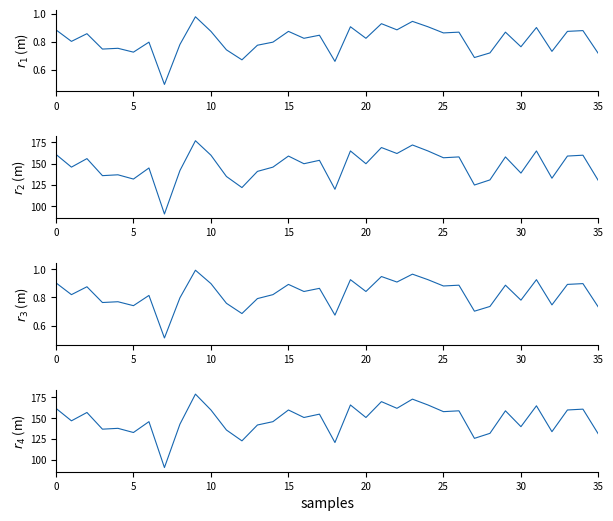

Reading right to left, transcribe all the data shown in this chart.

initial_prop_genoed: 0.7	0.9	0.9	0.7	0.9	0.8	0.9	0.7	0.7	0.9	0.9	0.9	0.9	0.9	0.9	0.8	0.9	0.7	0.8	0.8	0.9	0.8	0.8	0.7	0.7	0.9	1.0	0.8	0.5	0.8	0.7	0.8	0.7	0.9	0.8	0.9
pass1_post_loci_count: 130.0	160.0	159.0	133.0	165.0	139.0	158.0	131.0	125.0	158.0	157.0	165.0	172.0	162.0	169.0	150.0	165.0	120.0	154.0	150.0	159.0	146.0	141.0	122.0	135.0	160.0	177.0	142.0	91.0	145.0	132.0	137.0	136.0	156.0	146.0	161.0
pass1_post_prop_genoed: 0.7	0.9	0.9	0.7	0.9	0.8	0.9	0.7	0.7	0.9	0.9	0.9	1.0	0.9	0.9	0.8	0.9	0.7	0.9	0.8	0.9	0.8	0.8	0.7	0.8	0.9	1.0	0.8	0.5	0.8	0.7	0.8	0.8	0.9	0.8	0.9
initial_loci_genoed: 131.0	161.0	160.0	134.0	165.0	140.0	159.0	132.0	126.0	159.0	158.0	166.0	173.0	162.0	170.0	151.0	166.0	121.0	155.0	151.0	160.0	146.0	142.0	123.0	136.0	160.0	179.0	143.0	91.0	146.0	133.0	138.0	137.0	157.0	147.0	162.0